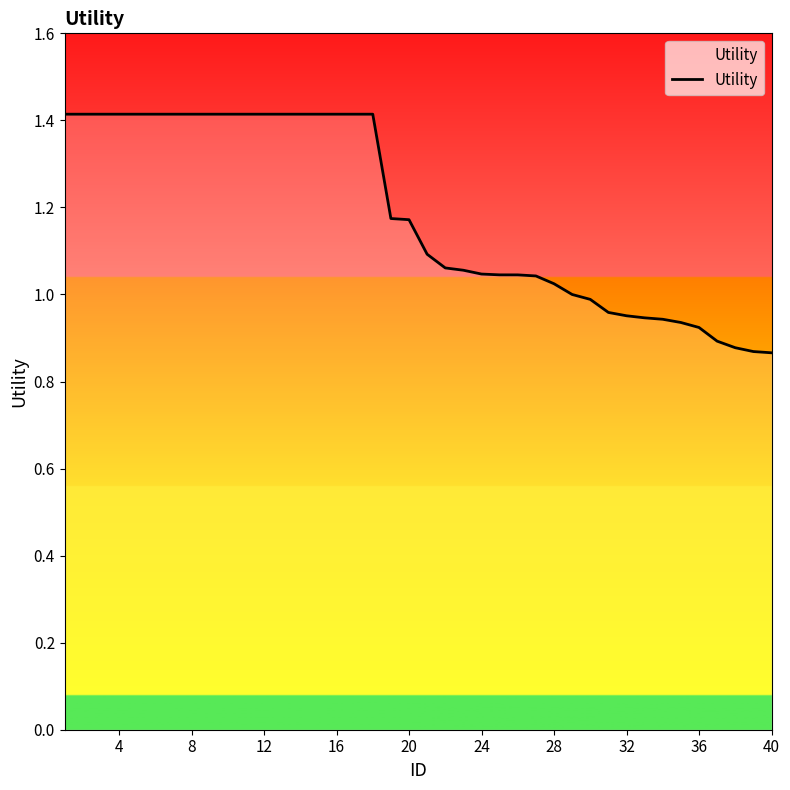

How many categories are shown in the chart?

40